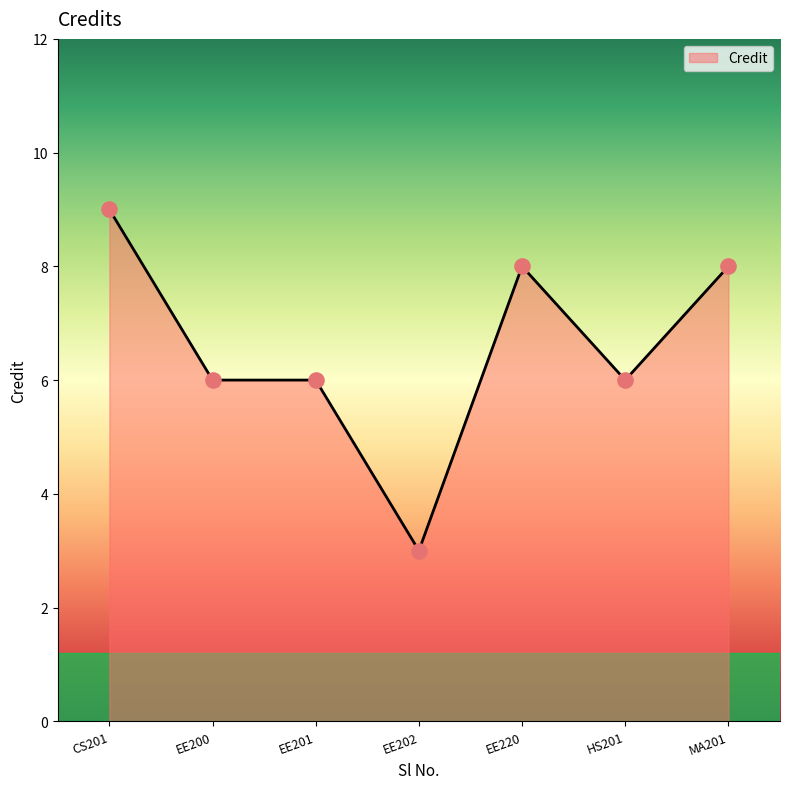

What is the change in value from CS201 to EE201?

-3